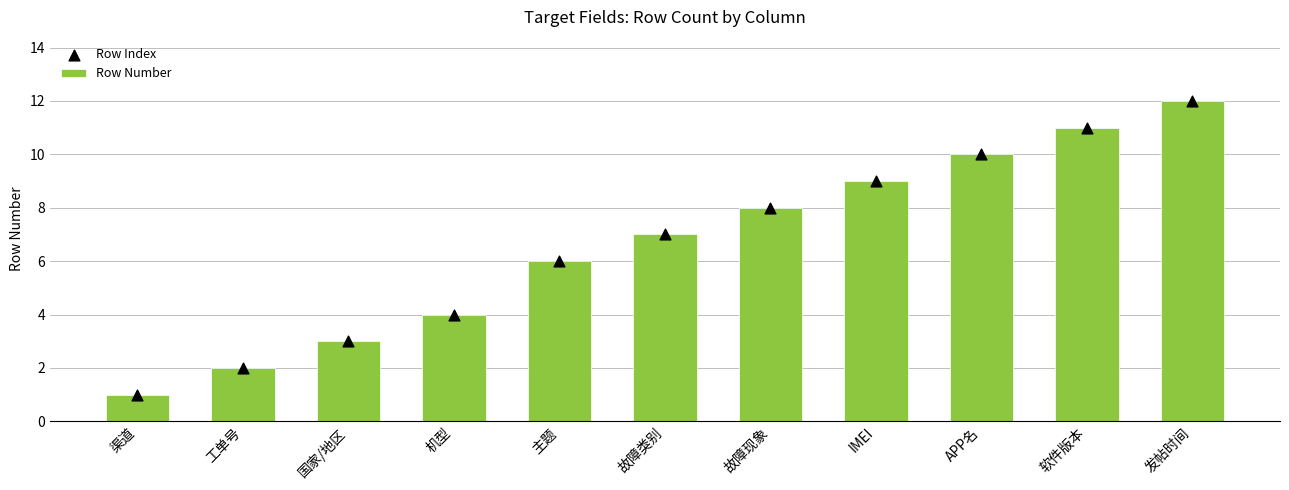

What are all the series names shown in the legend?

Row Number, Row Index